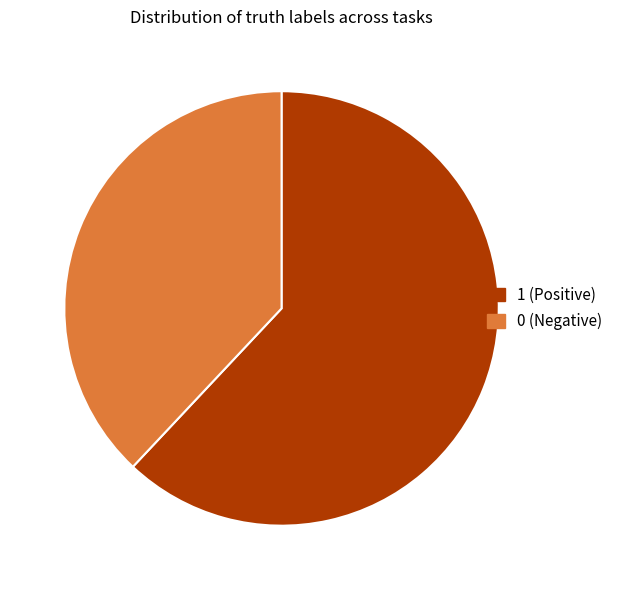

Approximately how many times larger is the value at 0 (Negative) compared to 1 (Positive)?

0.6